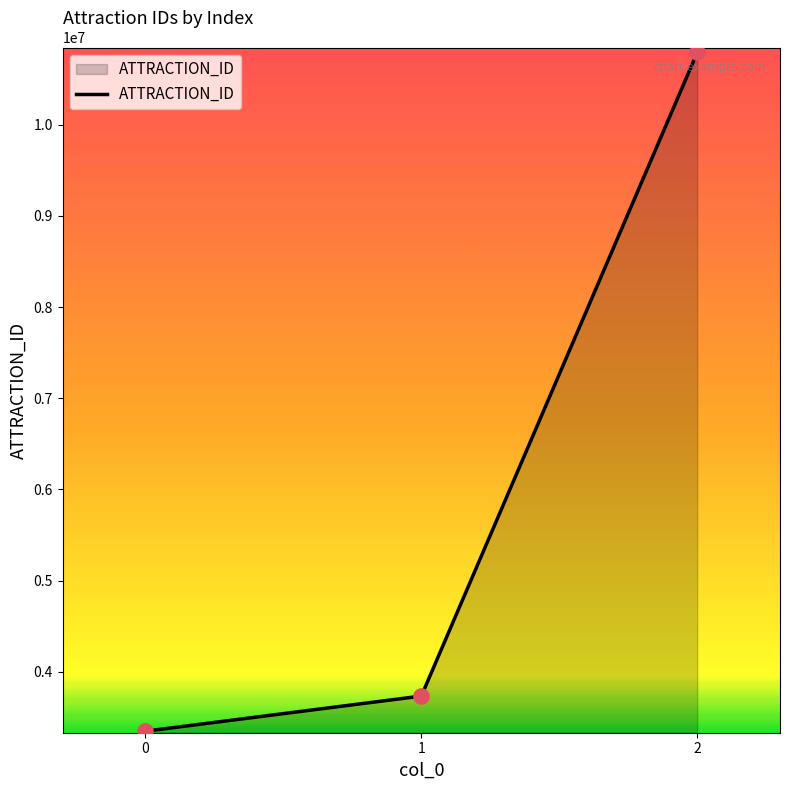

What is the change in value from 1 to 2?

+7057699